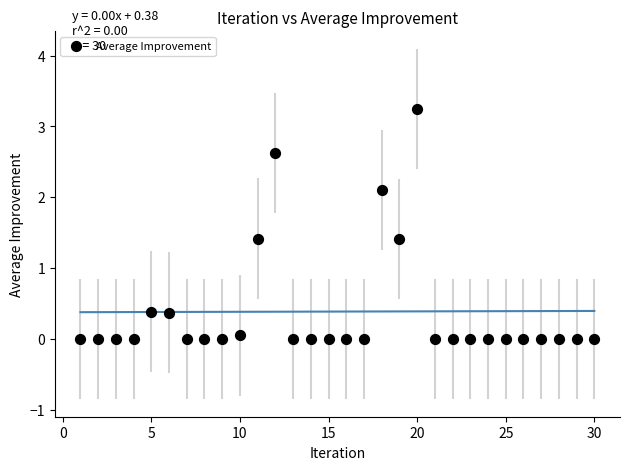

What is the range of Y values (max minus min)?

3.2